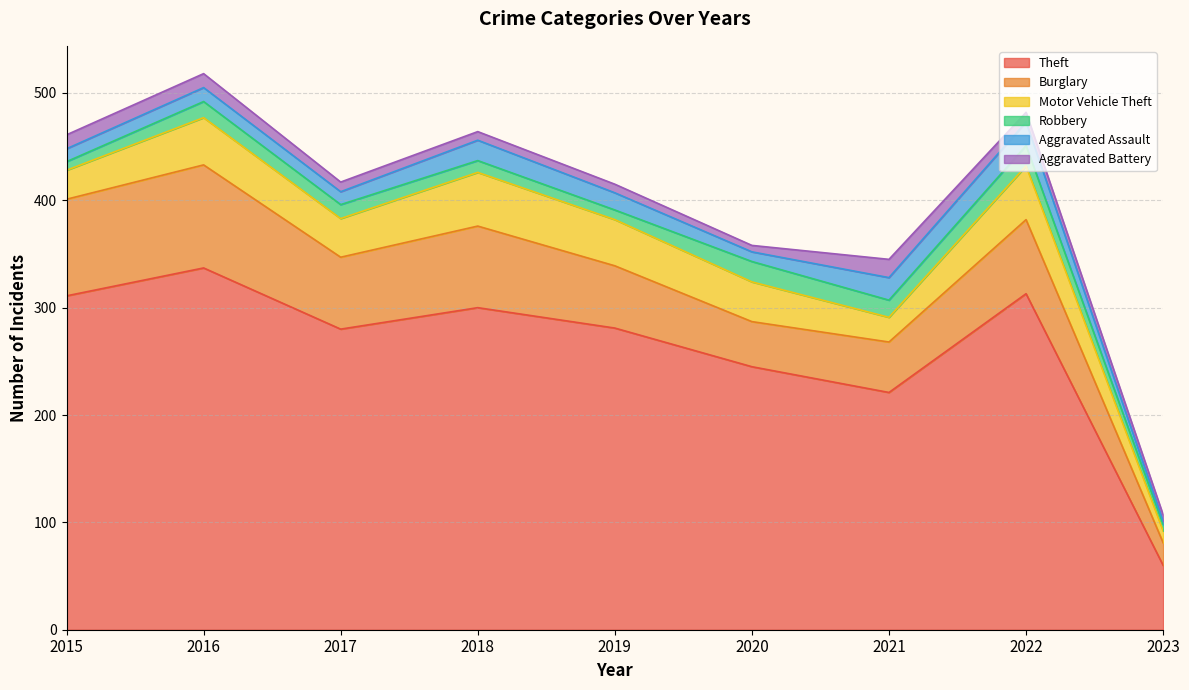

At which label does Aggravated Battery first exceed 9?

2015